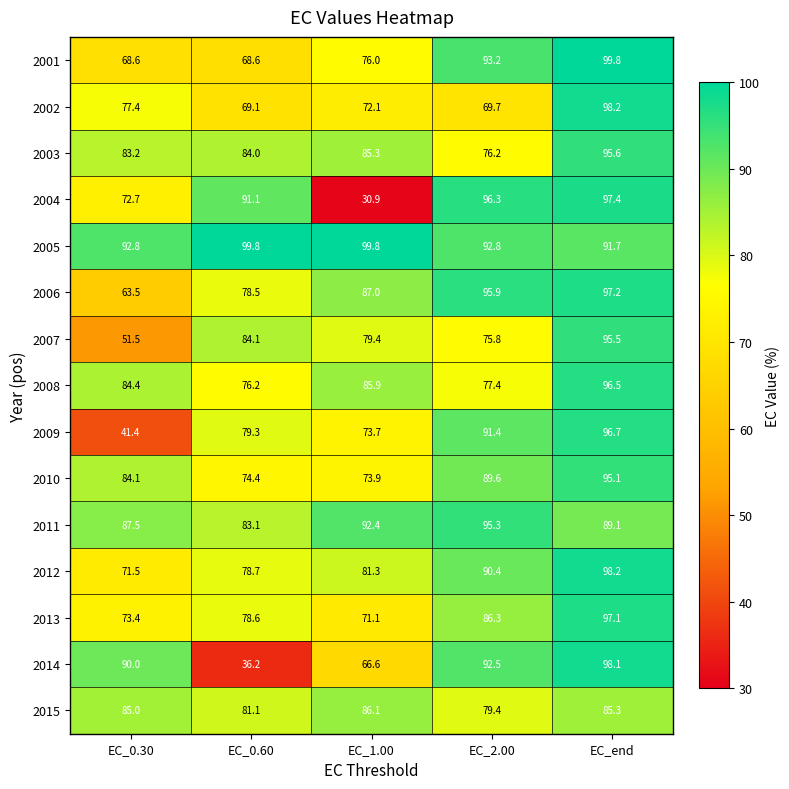

What is the maximum value shown in the chart?

99.8